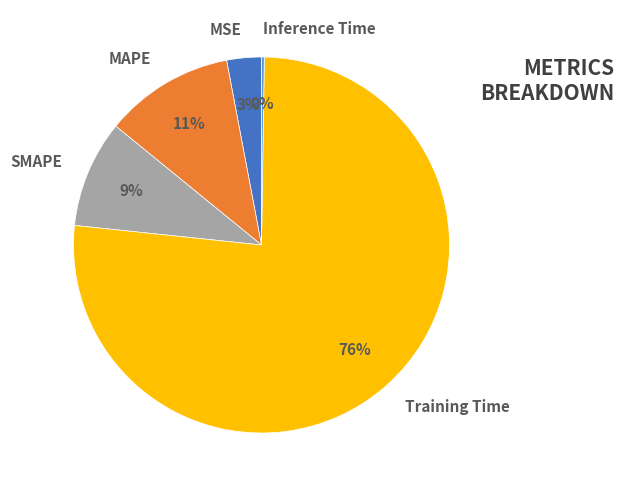

Which slice represents more than half of the pie?

Training Time